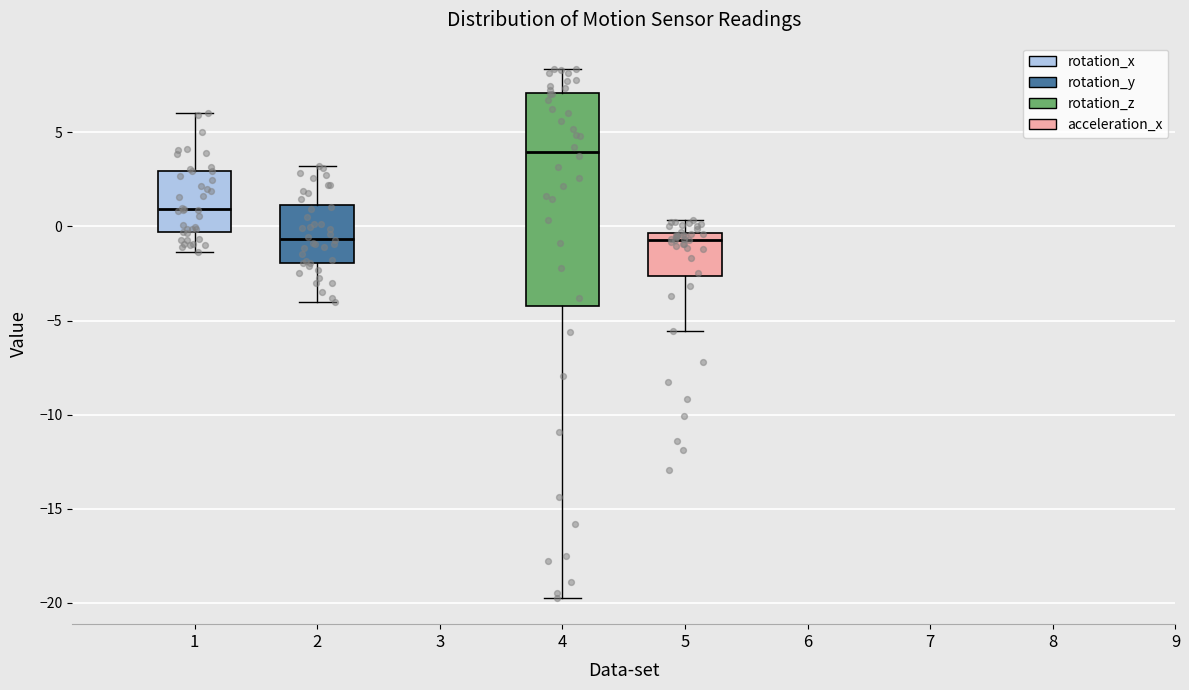

Which box has the highest median line?

4